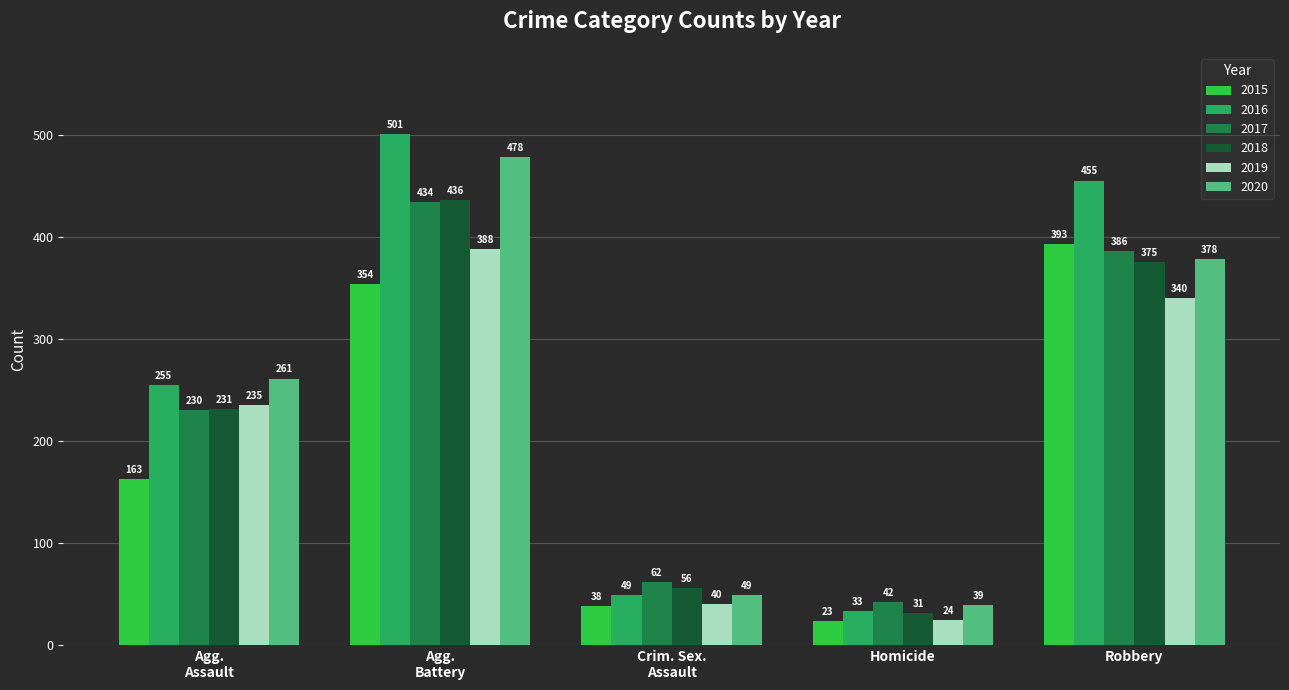

Which category has the lowest value across all series?

Homicide